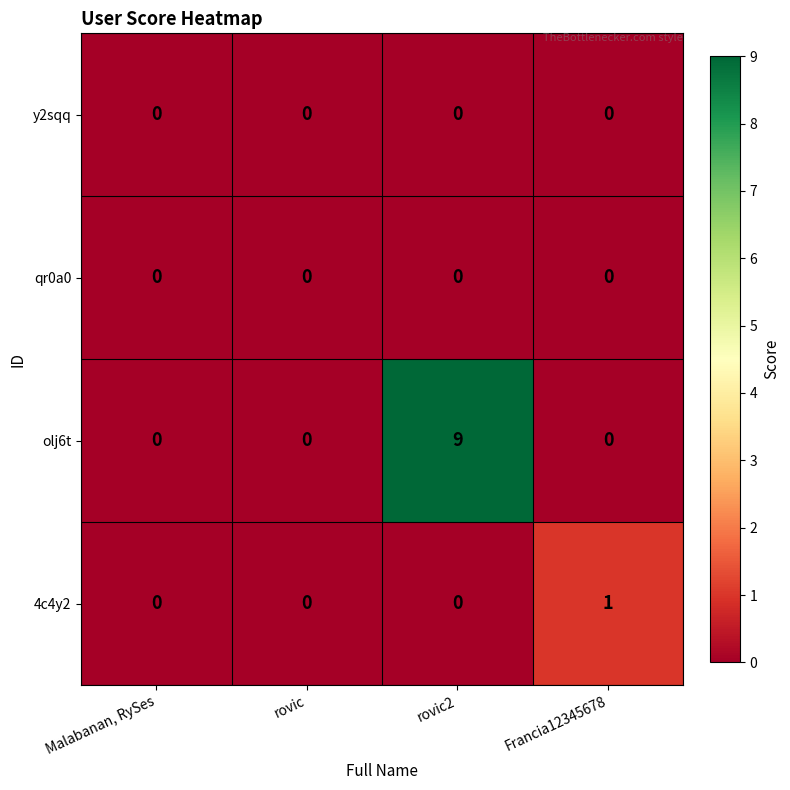

Which series changed the most between rovic and rovic2?

olj6t